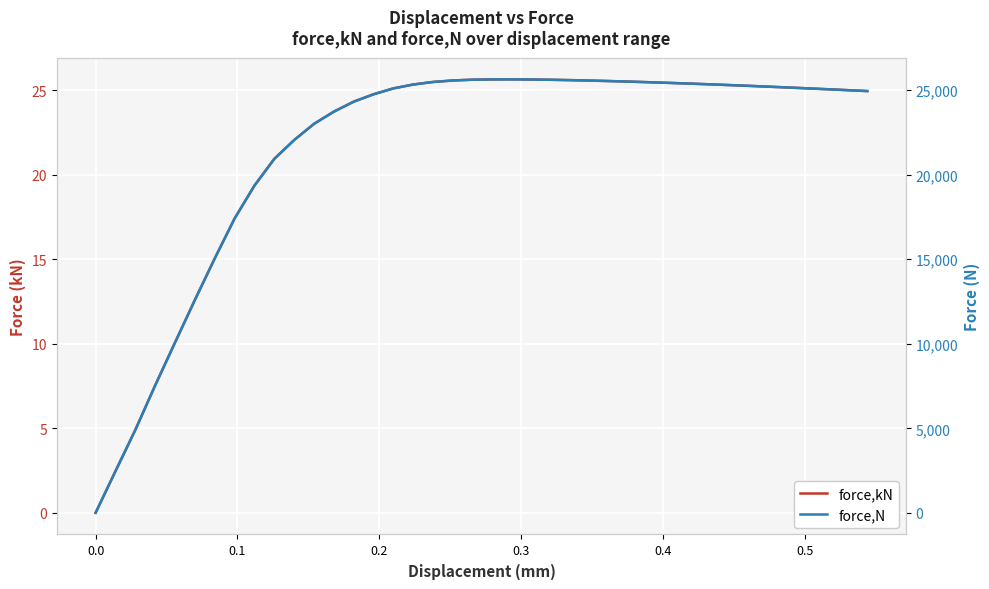

True or false: force,N and force,kN intersect in this chart.

False